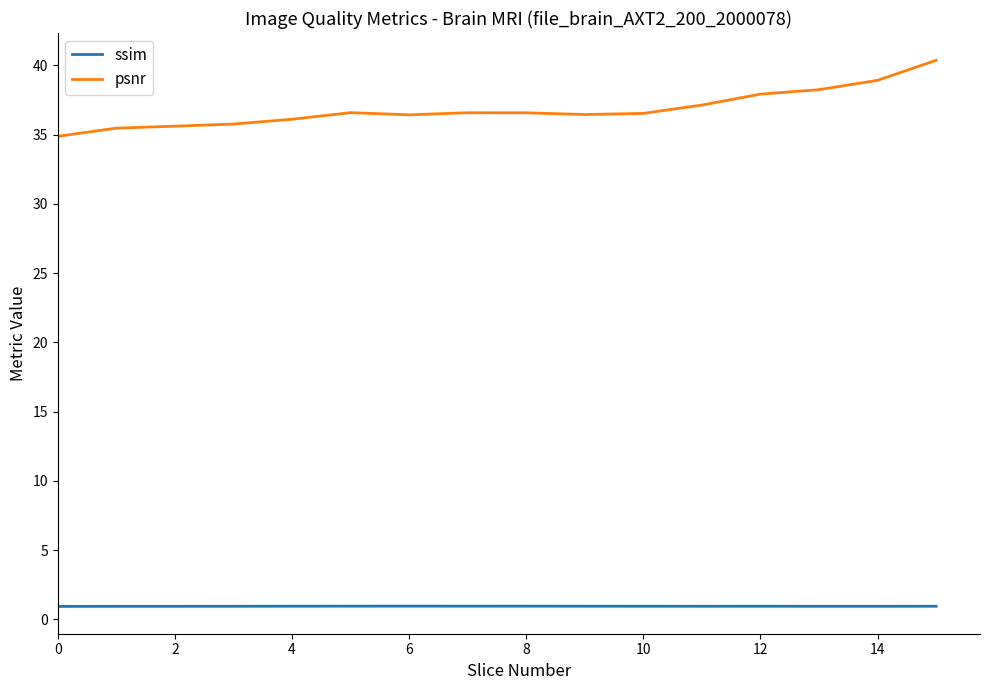

What is the minimum value for ssim?

0.9